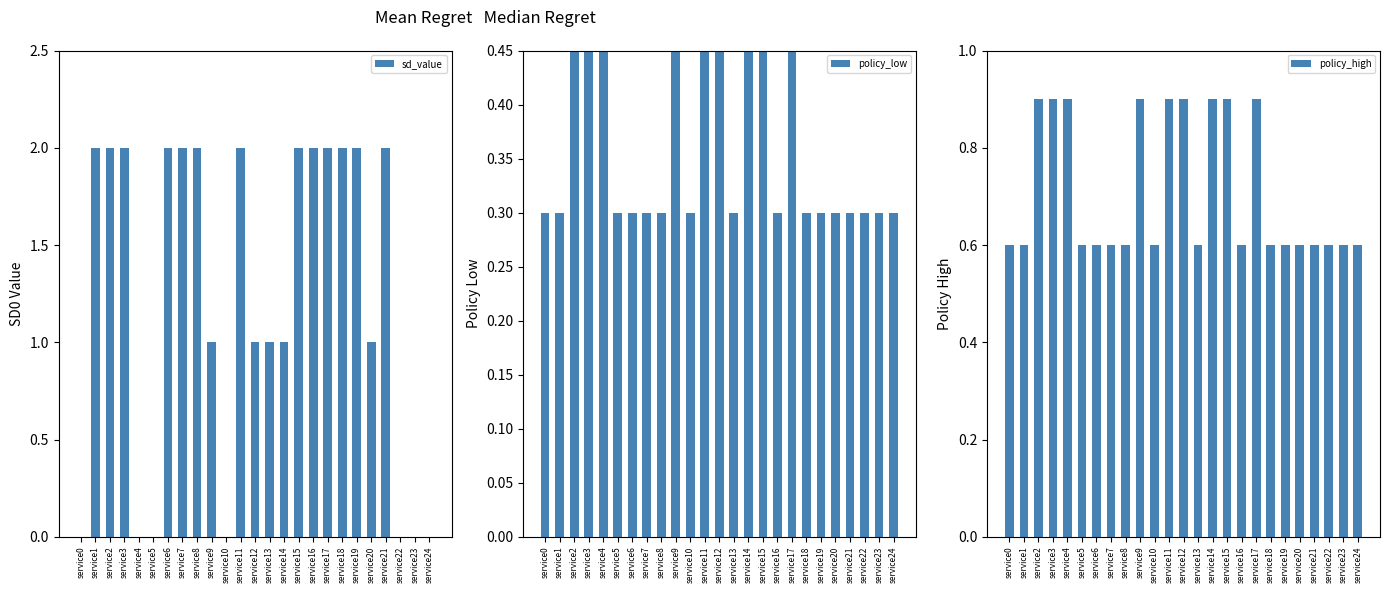

What is the sum of the policy_high values at service13 and service11?

1.5